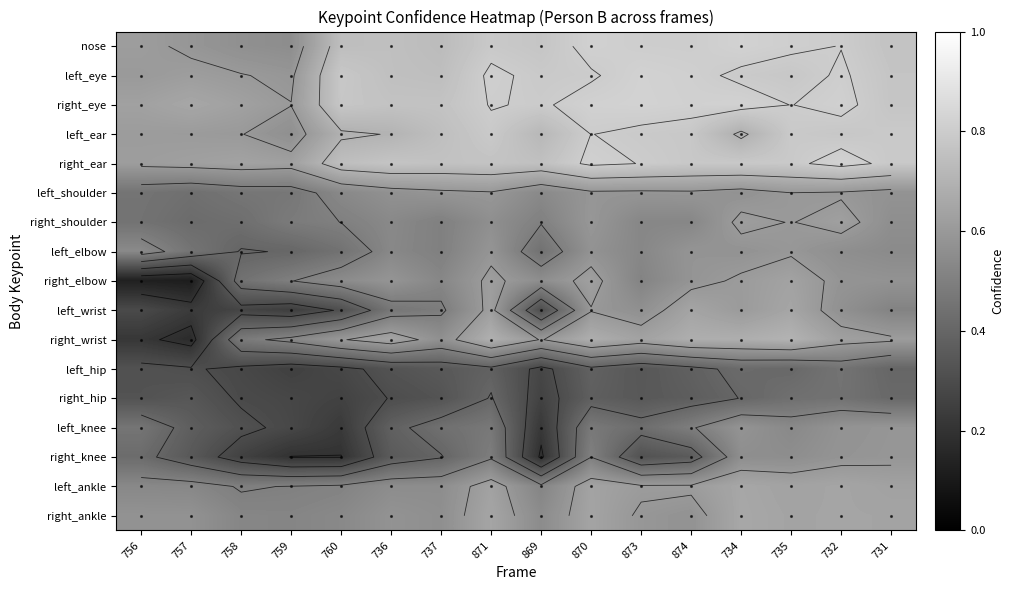

At 756, list the series in order from largest to smallest.

right_eye, right_ear, nose, left_ear, left_eye, right_ankle, left_elbow, left_ankle, left_knee, left_shoulder, right_shoulder, right_knee, right_hip, left_hip, left_wrist, right_wrist, right_elbow